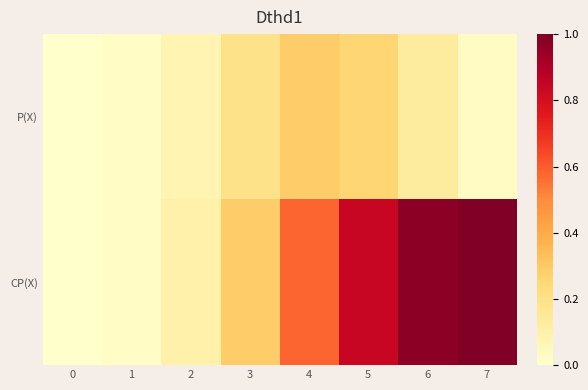

At how many categories does at least one series exceed 0?

8